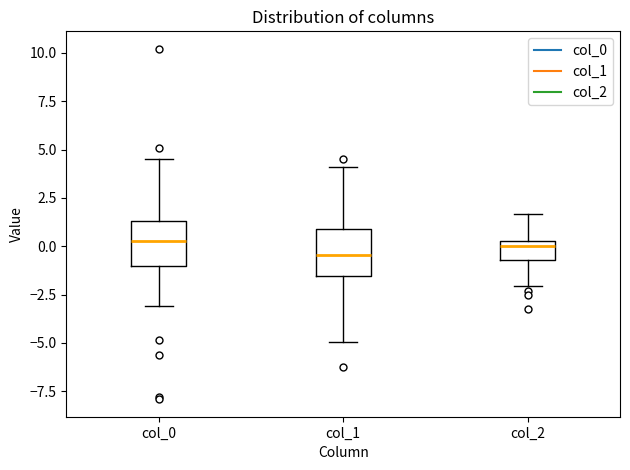

Reading left to right, read every box against the y-axis: the position of its median line, the range the box covers, and the ends of its whiskers. The values are not printed on the chart, so give them approximately, as read against the axis.

col_0: median 0.5, box -1.0 to 1.5, whiskers -3.0 to 4.5
col_1: median -0.5, box -1.5 to 1.0, whiskers -5.0 to 4.0
col_2: median 0.0, box -0.5 to 0.5, whiskers -2.0 to 1.5